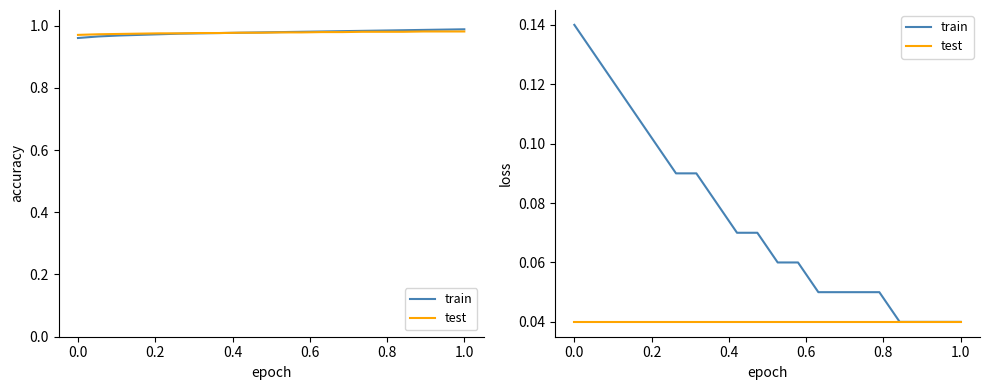

Is the value of test at 13 greater than the value of train at 11?

No